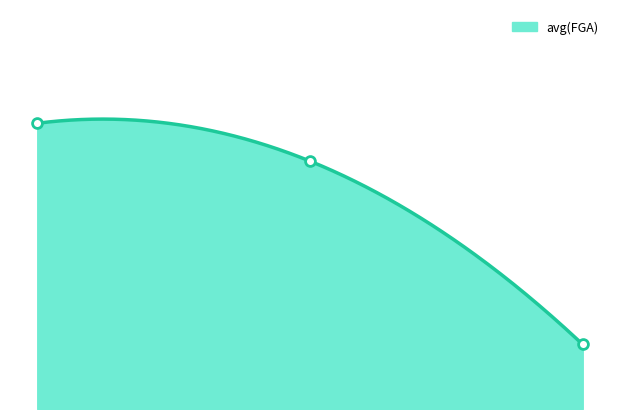

Which series has the largest Y range (max minus min)?

avg(FGA)